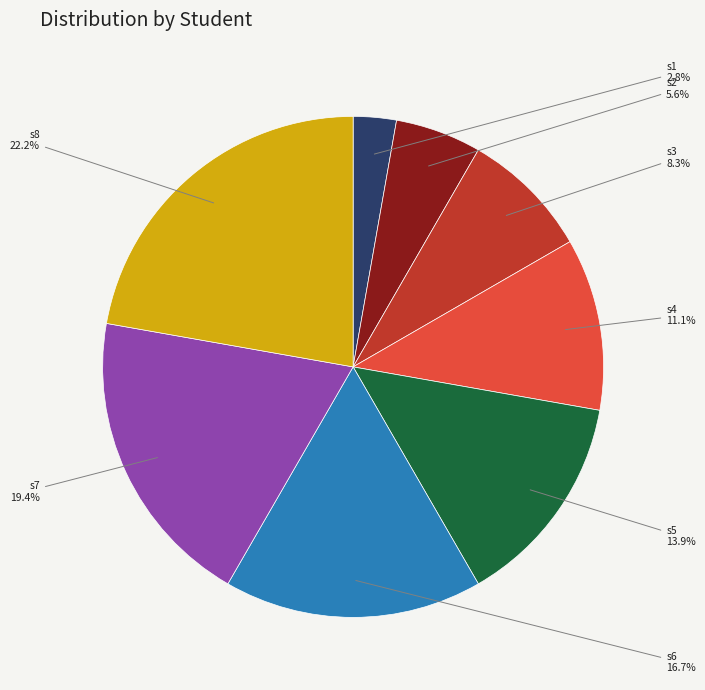

How many slices are in this pie chart?

8